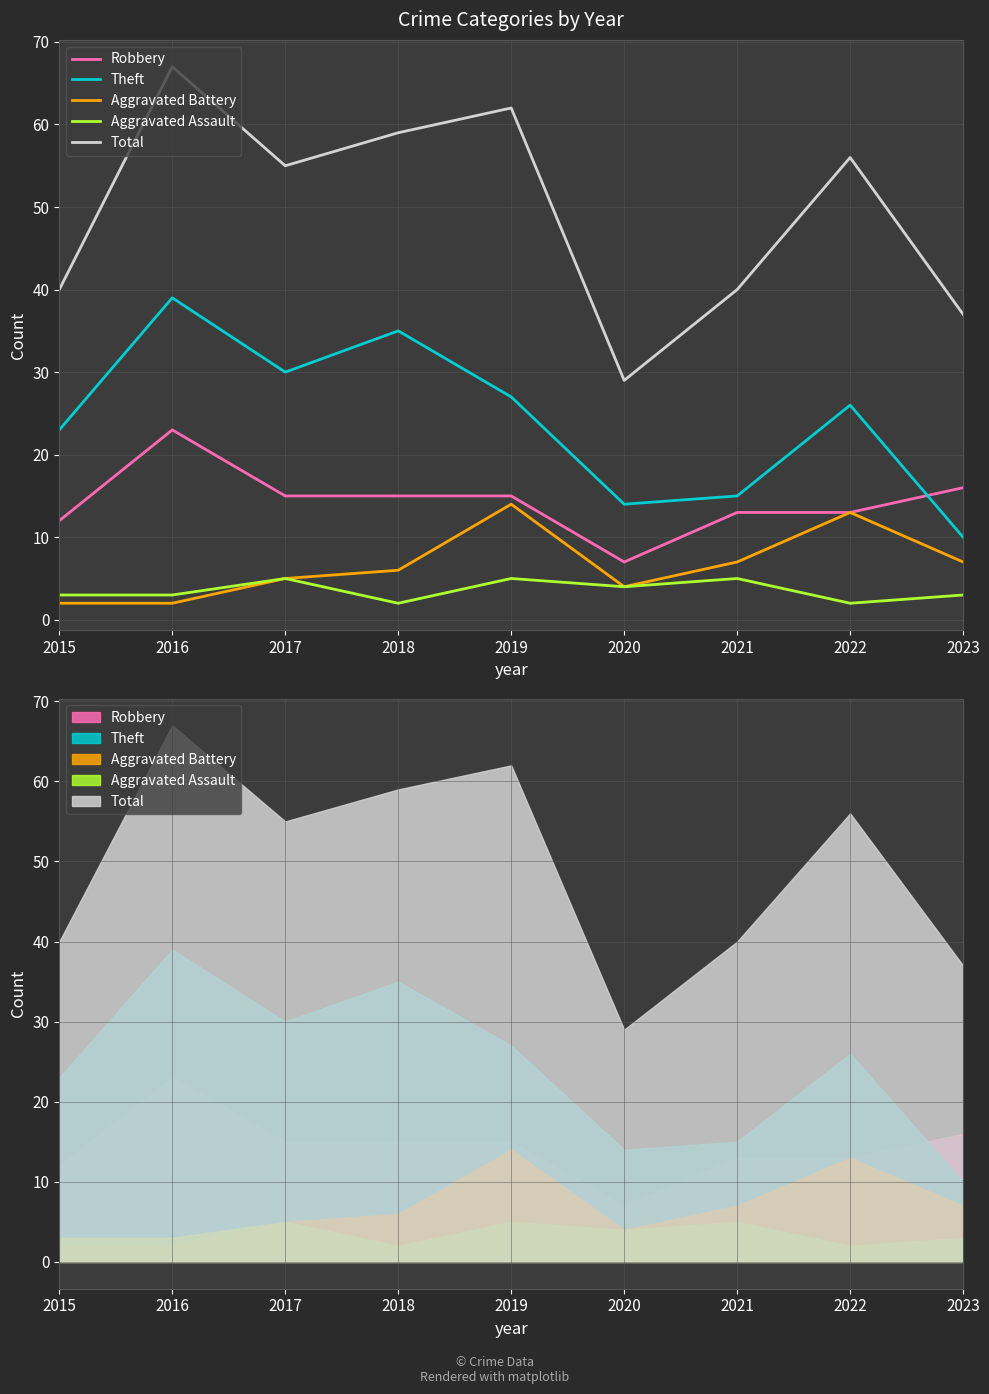

True or false: Aggravated Battery has a value of 4 at 2015.

False